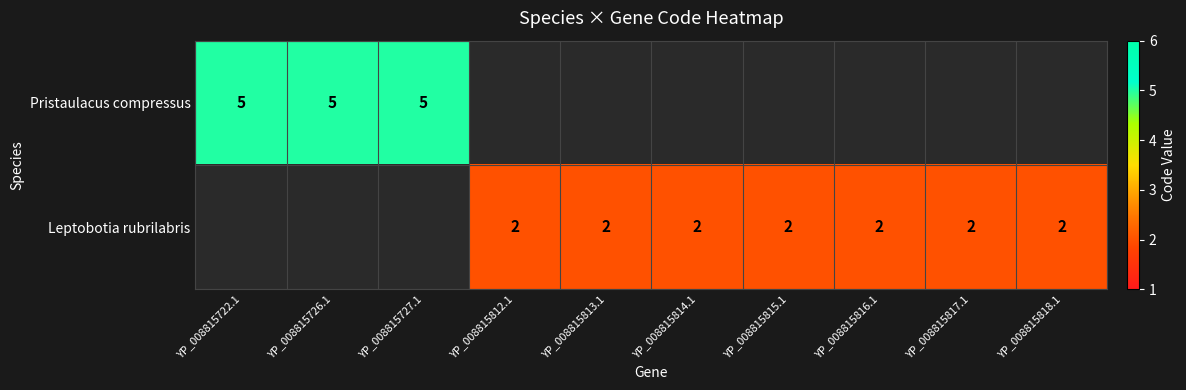

The value of Leptobotia rubrilabris at YP_008815814.1 is 1.1. True or false?

False